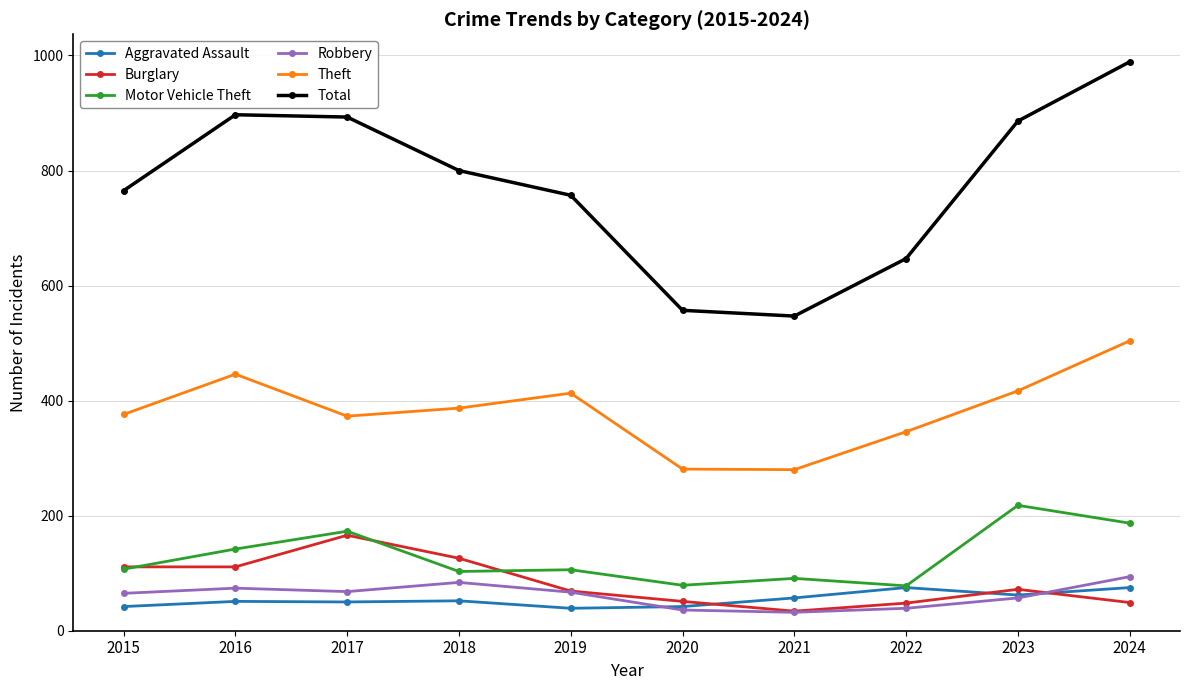

Is the value of Motor Vehicle Theft at 2022 greater than the value of Total at 2023?

No